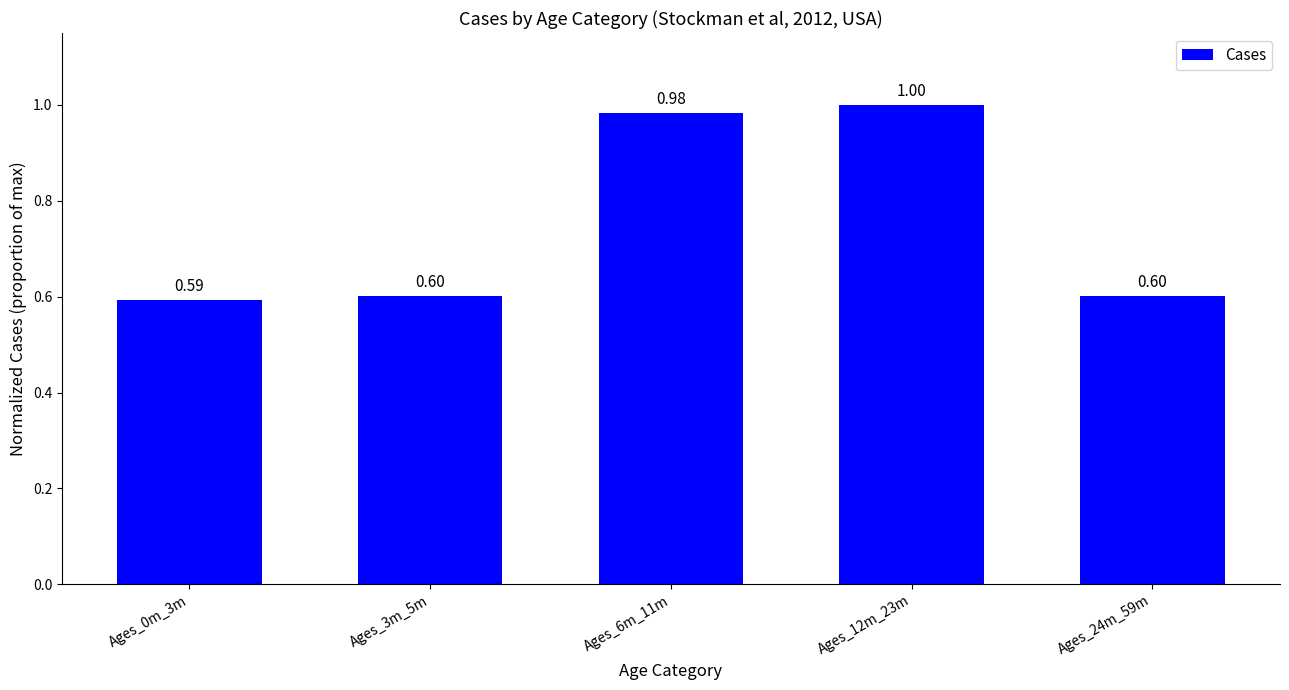

What is the sum of all values?

3.8